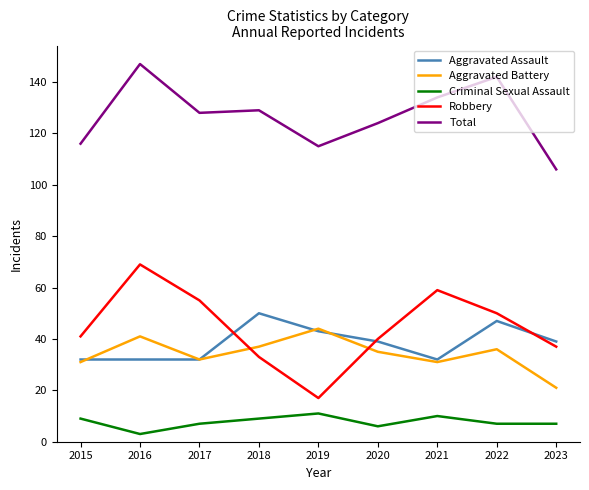

True or false: Aggravated Battery and Robbery intersect in this chart.

True